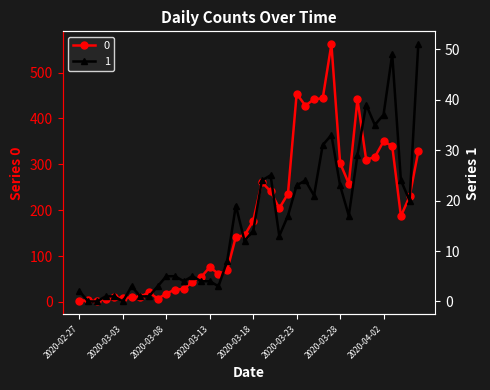

Reading left to right, list all the values displayed in this chart.

0: 2020-02-27=2	2020-02-28=4	2020-02-29=1	2020-03-01=7	2020-03-02=10	2020-03-03=8	2020-03-04=10	2020-03-05=11	2020-03-06=21	2020-03-07=7	2020-03-08=18	2020-03-09=27	2020-03-10=28	2020-03-11=44	2020-03-12=54	2020-03-13=76	2020-03-14=61	2020-03-15=69	2020-03-16=142	2020-03-17=145	2020-03-18=177	2020-03-19=261	2020-03-20=241	2020-03-21=204	2020-03-22=236	2020-03-23=454	2020-03-24=428	2020-03-25=442	2020-03-26=444	2020-03-27=562	2020-03-28=303	2020-03-29=258	2020-03-30=442	2020-03-31=310	2020-04-01=316	2020-04-02=350	2020-04-03=340	2020-04-04=187	2020-04-05=230	2020-04-06=328
1: 2020-02-27=2	2020-02-28=0	2020-02-29=0	2020-03-01=1	2020-03-02=1	2020-03-03=0	2020-03-04=3	2020-03-05=1	2020-03-06=1	2020-03-07=3	2020-03-08=5	2020-03-09=5	2020-03-10=4	2020-03-11=5	2020-03-12=4	2020-03-13=4	2020-03-14=3	2020-03-15=8	2020-03-16=19	2020-03-17=12	2020-03-18=14	2020-03-19=24	2020-03-20=25	2020-03-21=13	2020-03-22=17	2020-03-23=23	2020-03-24=24	2020-03-25=21	2020-03-26=31	2020-03-27=33	2020-03-28=23	2020-03-29=17	2020-03-30=29	2020-03-31=39	2020-04-01=35	2020-04-02=37	2020-04-03=49	2020-04-04=24	2020-04-05=20	2020-04-06=51